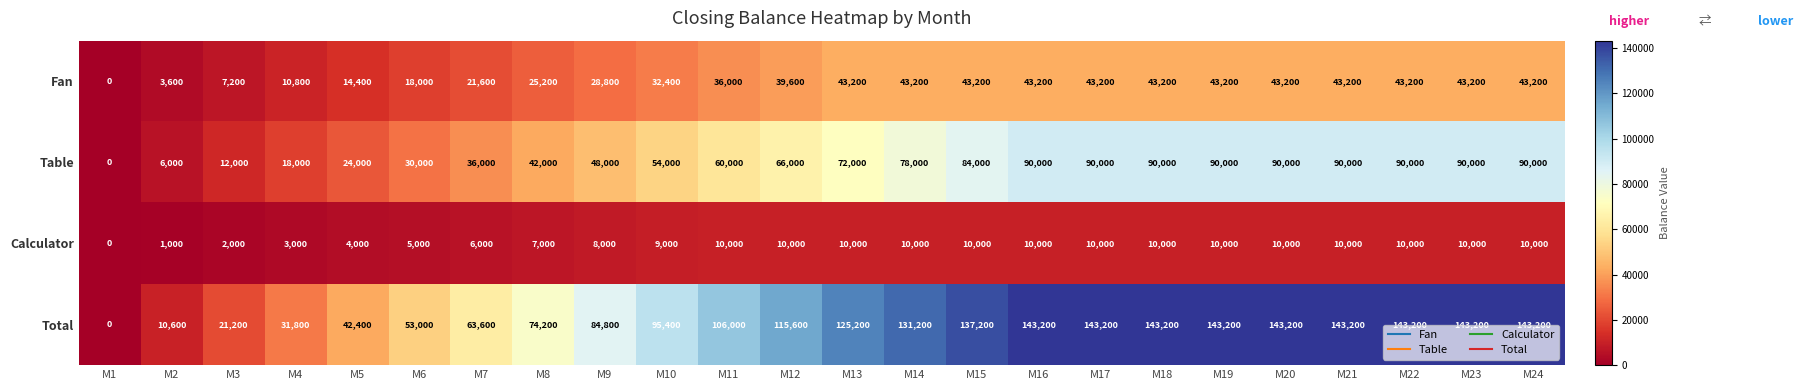

What is the difference between the highest and lowest values at M10?

86400